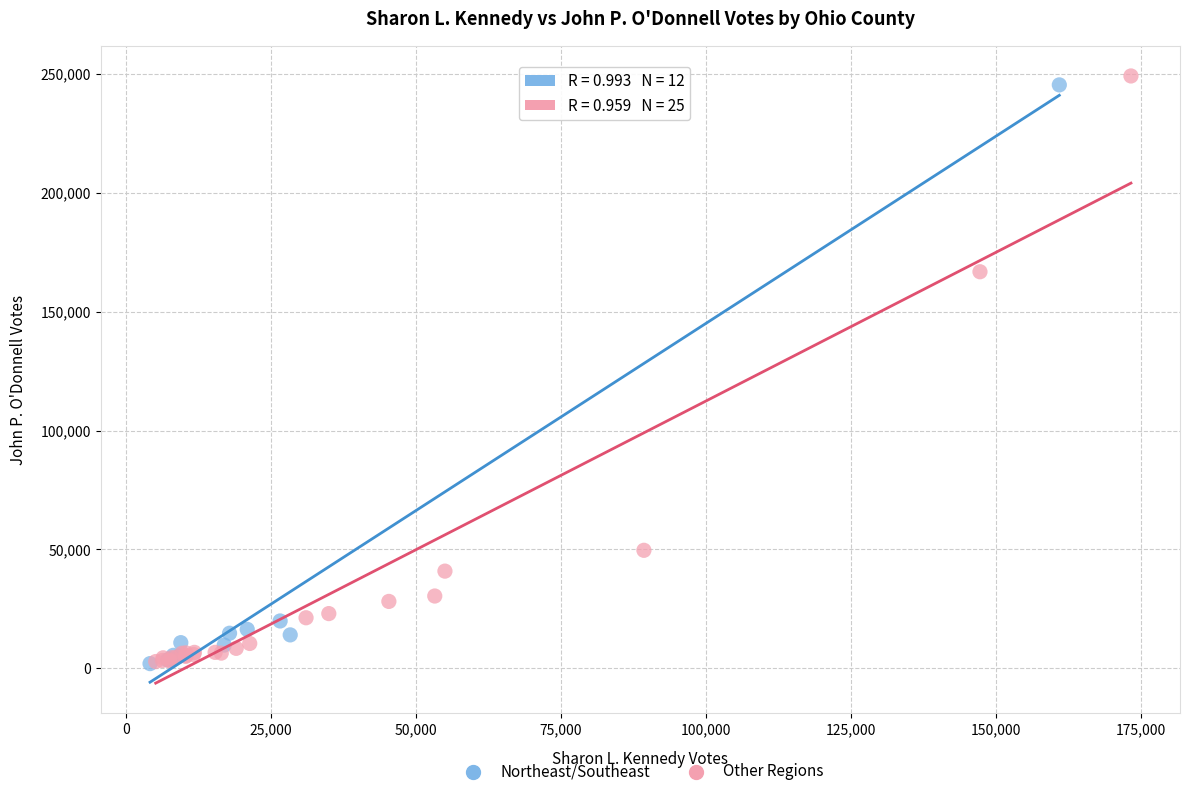

What are all the series names shown in the legend?

Northeast/Southeast, Other Regions